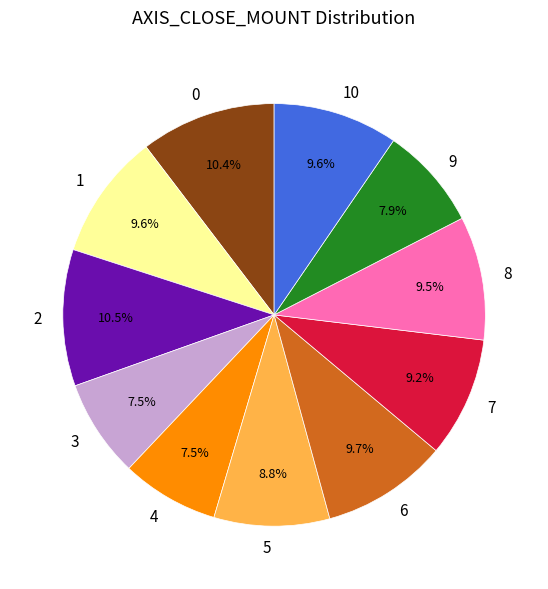

To the nearest percent, what is the combined percentage of 6 and 10?

19%